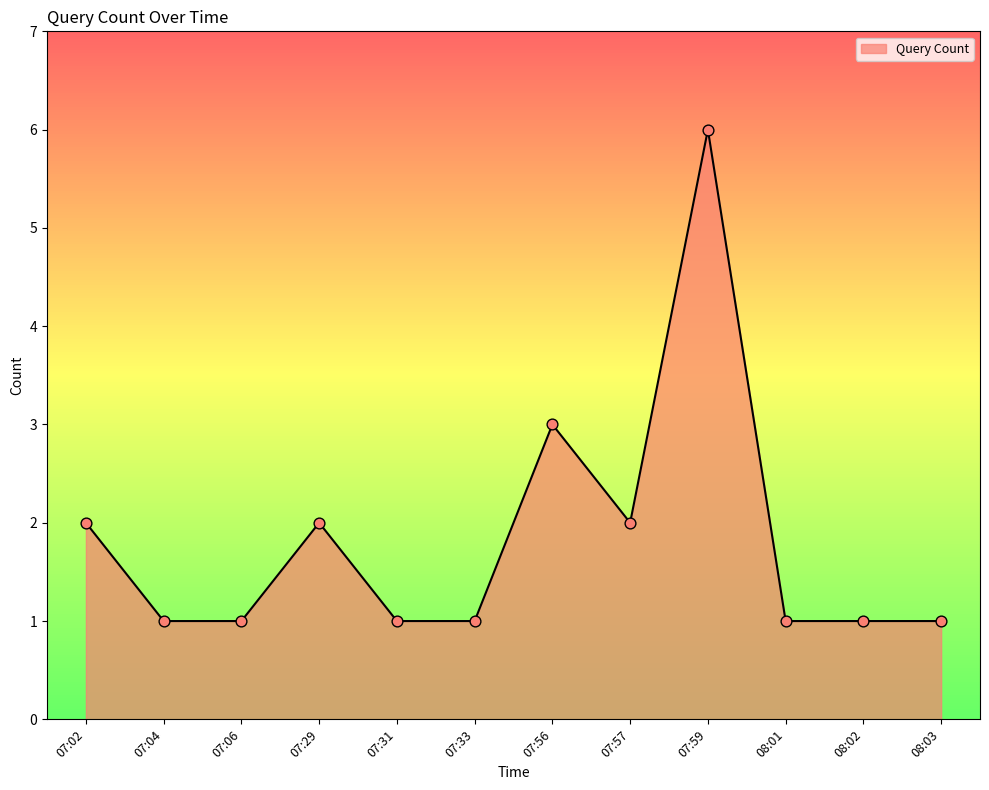

What is the change in value from 07:29 to 08:02?

-1